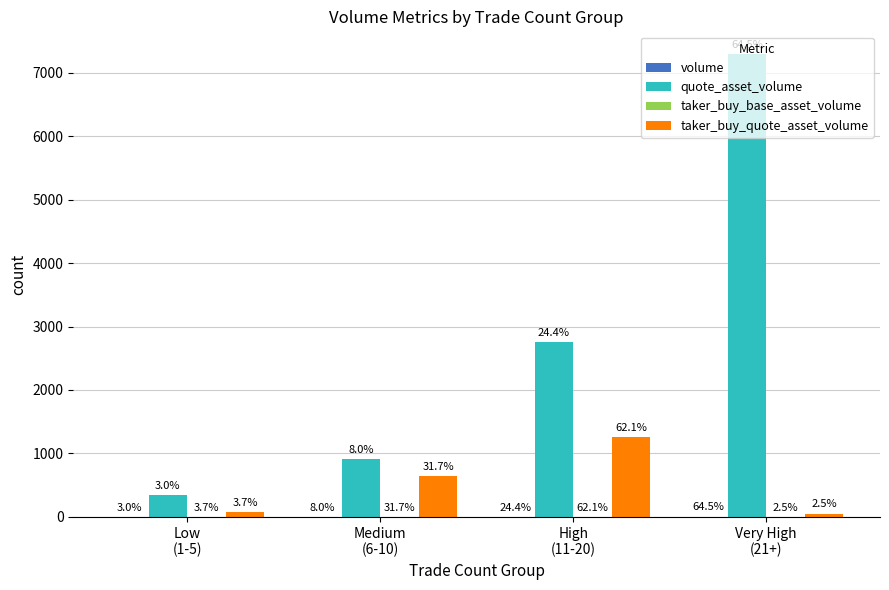

What is the label of the 3rd bar from the right?

Medium
(6-10)